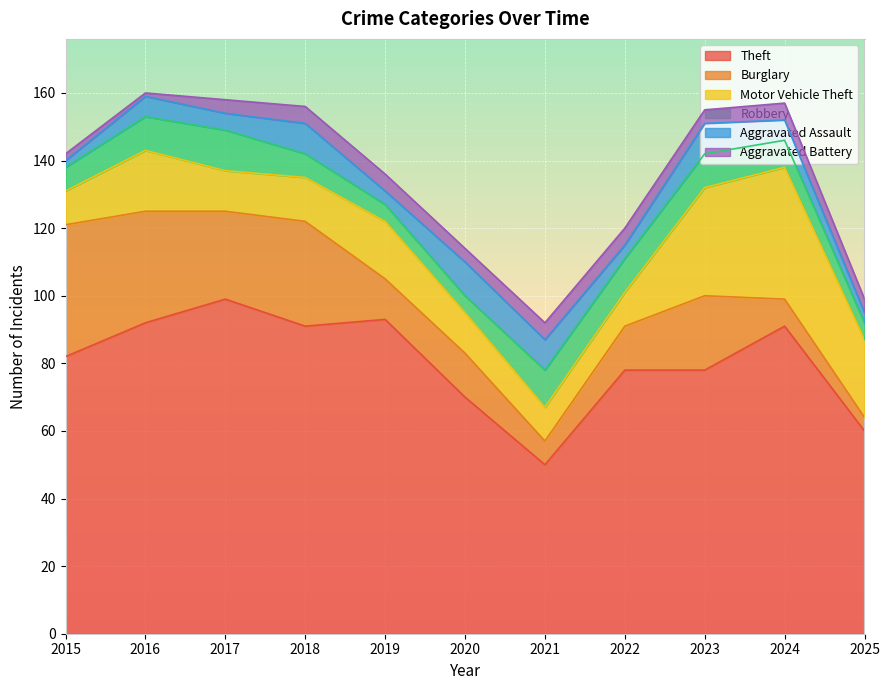

True or false: Theft and Motor Vehicle Theft cross at least once.

False